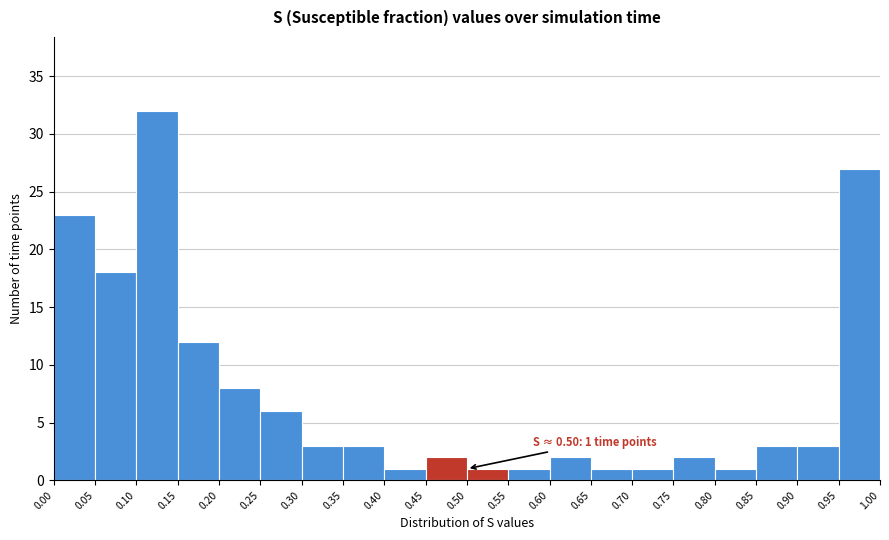

Over which range of the x-axis is the bar tallest?

0.10 to 0.15